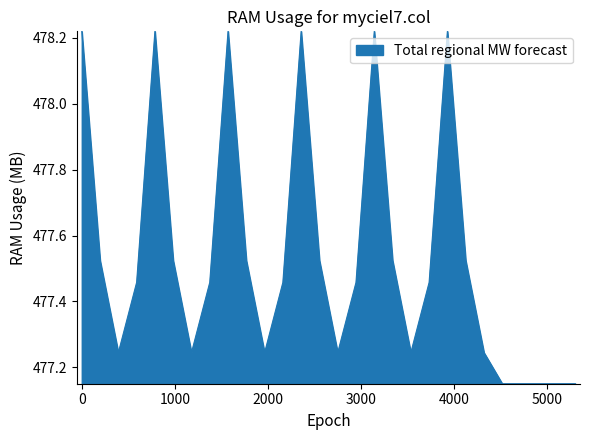

What is the difference between the maximum and minimum values?

1.1